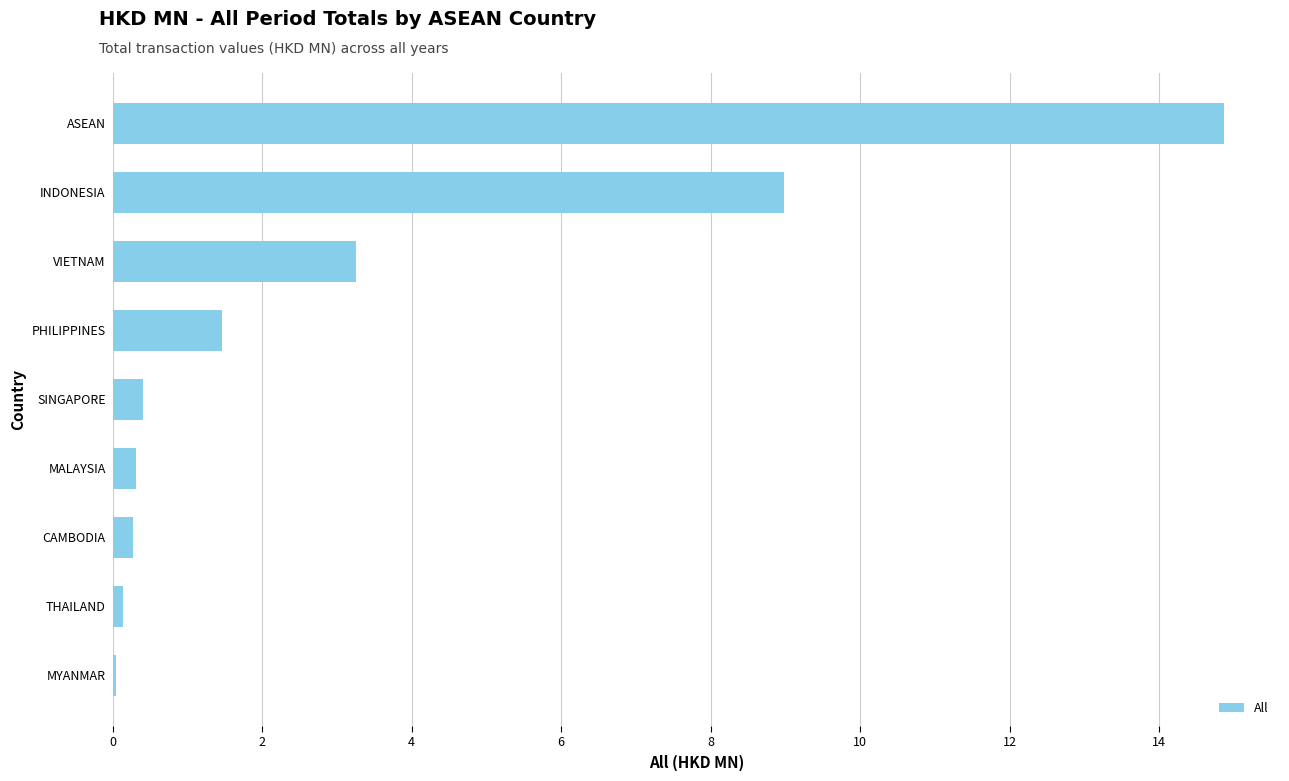

Between PHILIPPINES and VIETNAM, which is larger?

VIETNAM